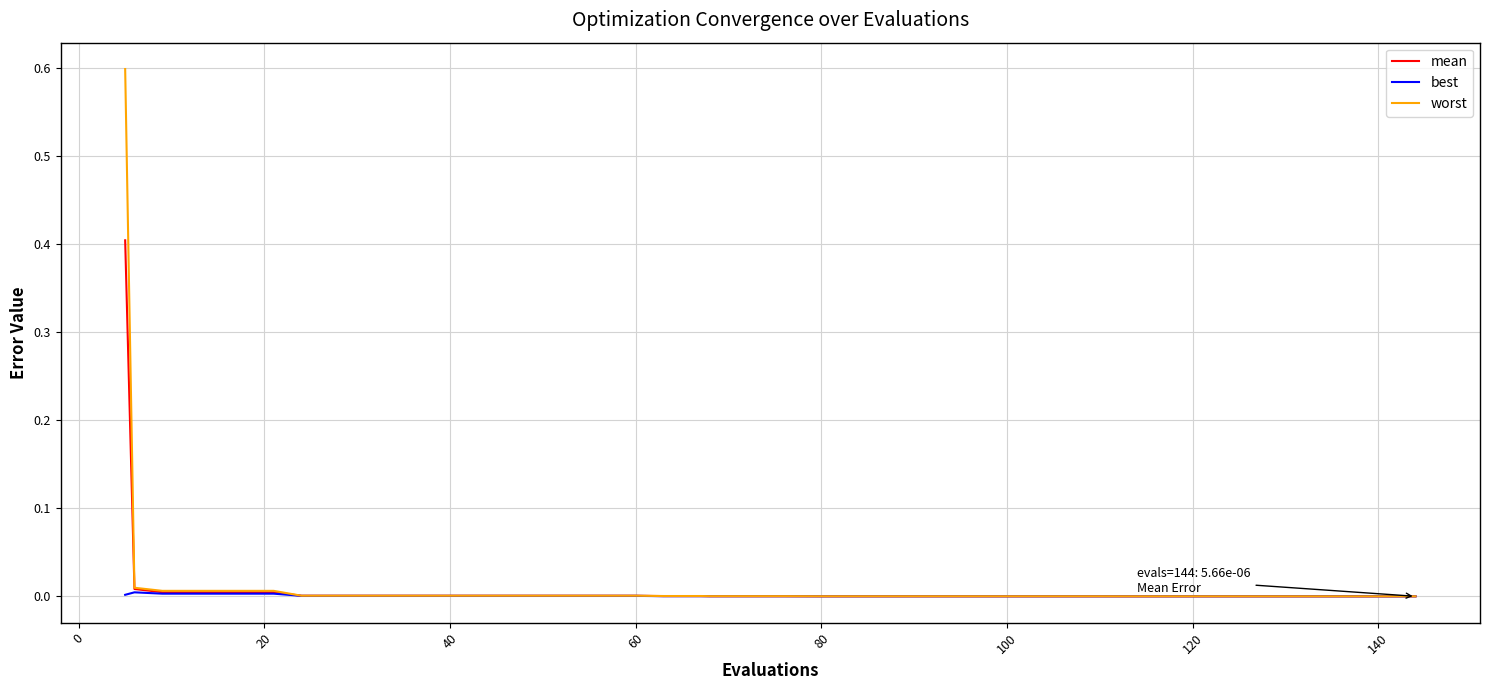

Which series has the widest spread of values?

worst